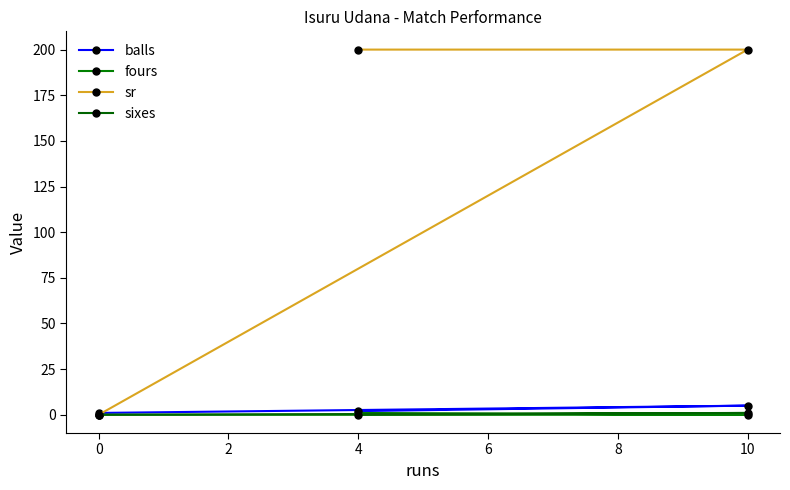

Reading left to right, what are all the values shown in this chart?

balls: 0=1	4=2	10=5
fours: 0=0	4=1	10=0
sr: 0=0	4=200	10=200
sixes: 0=0	4=0	10=1